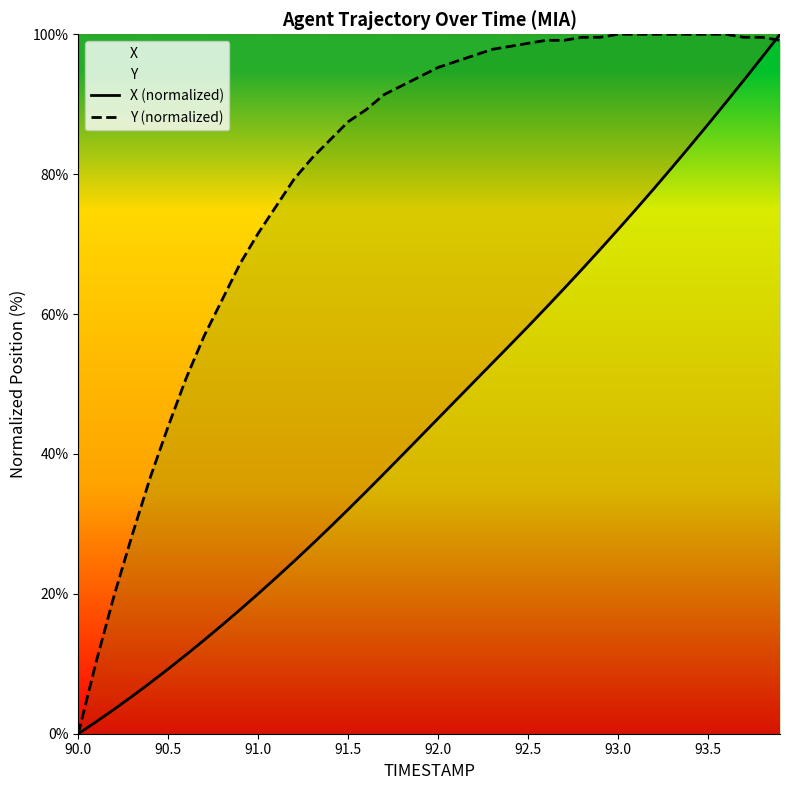

Read the Y (normalized) value at 91.5.

87.5